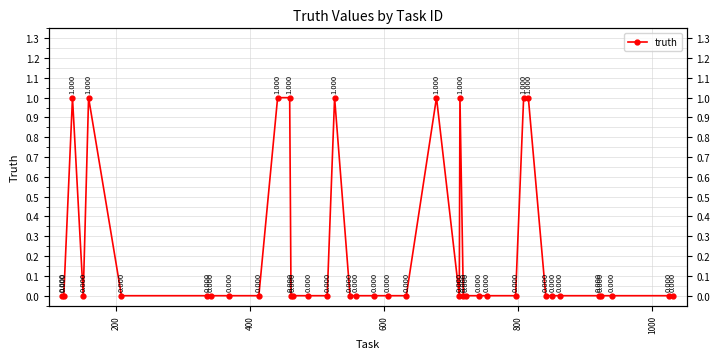

Is it true that the value at 26 is -1?

False